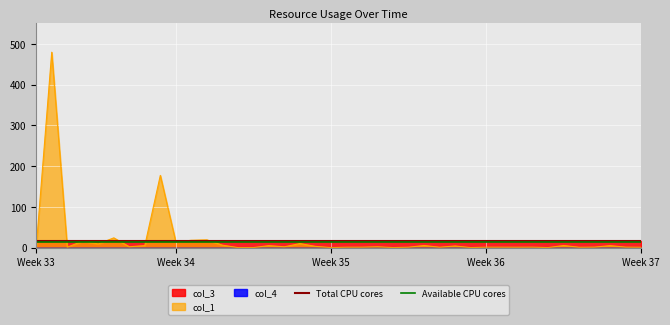

What is the highest value of the col_1 series?

479.8